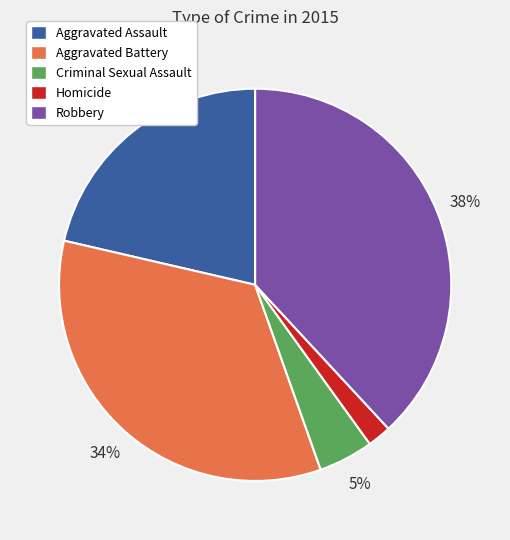

Do Aggravated Assault and Robbery together represent more than half of the pie?

Yes